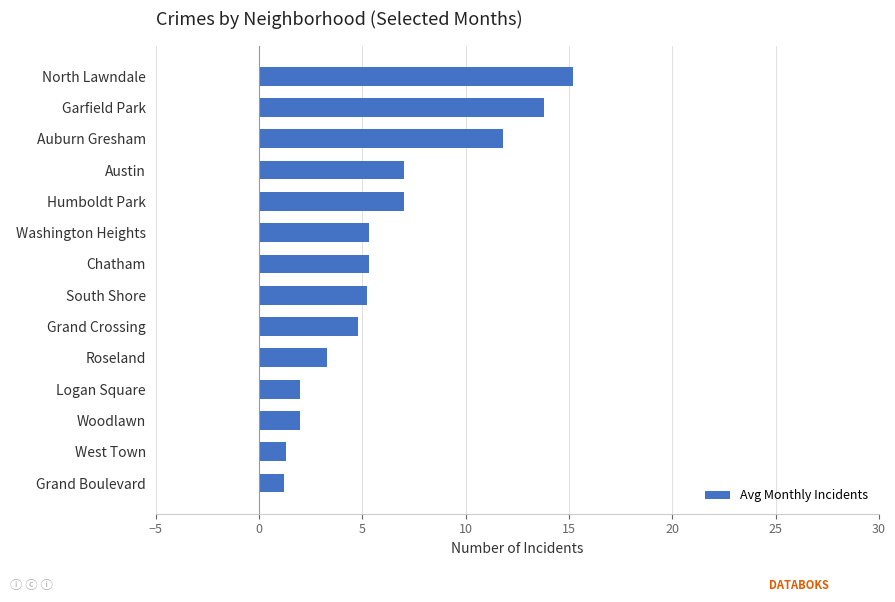

What is the difference between the maximum and minimum values?

14.0